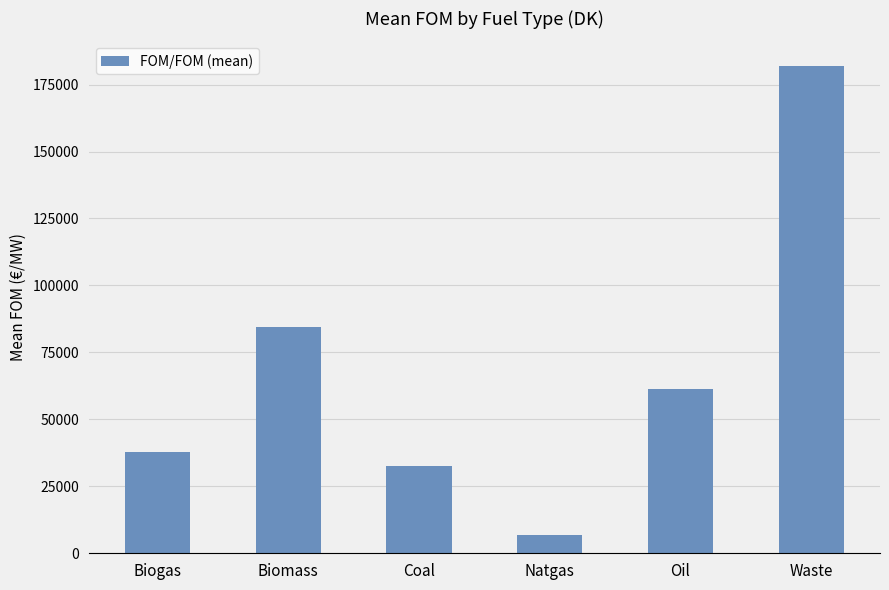

What position from the right is Oil?

2